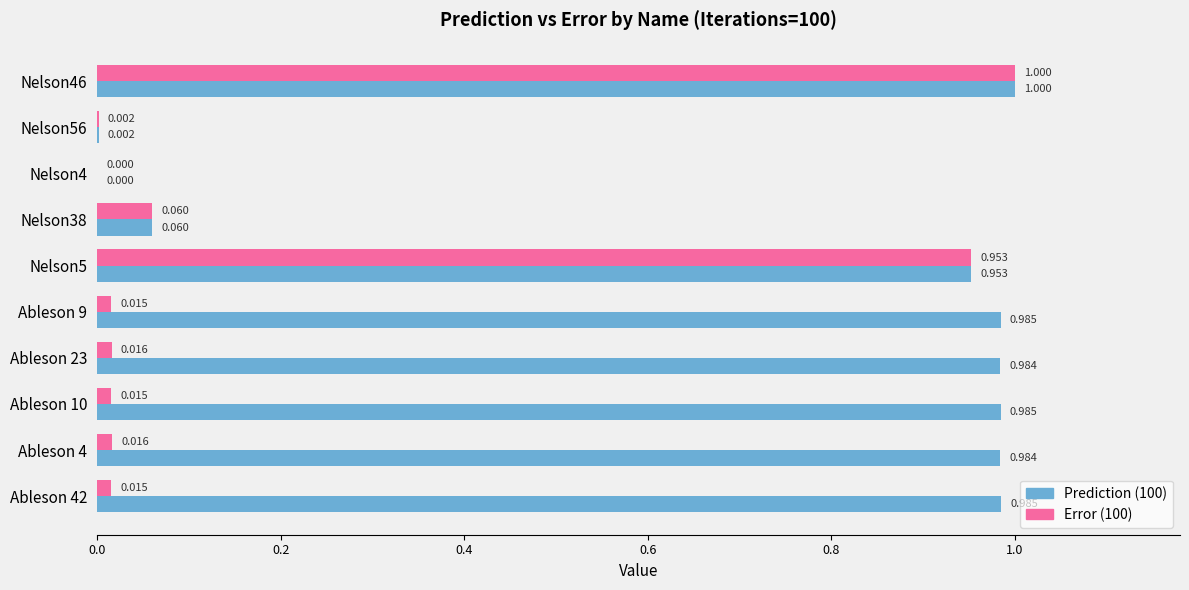

Count the number of data series in this chart.

2